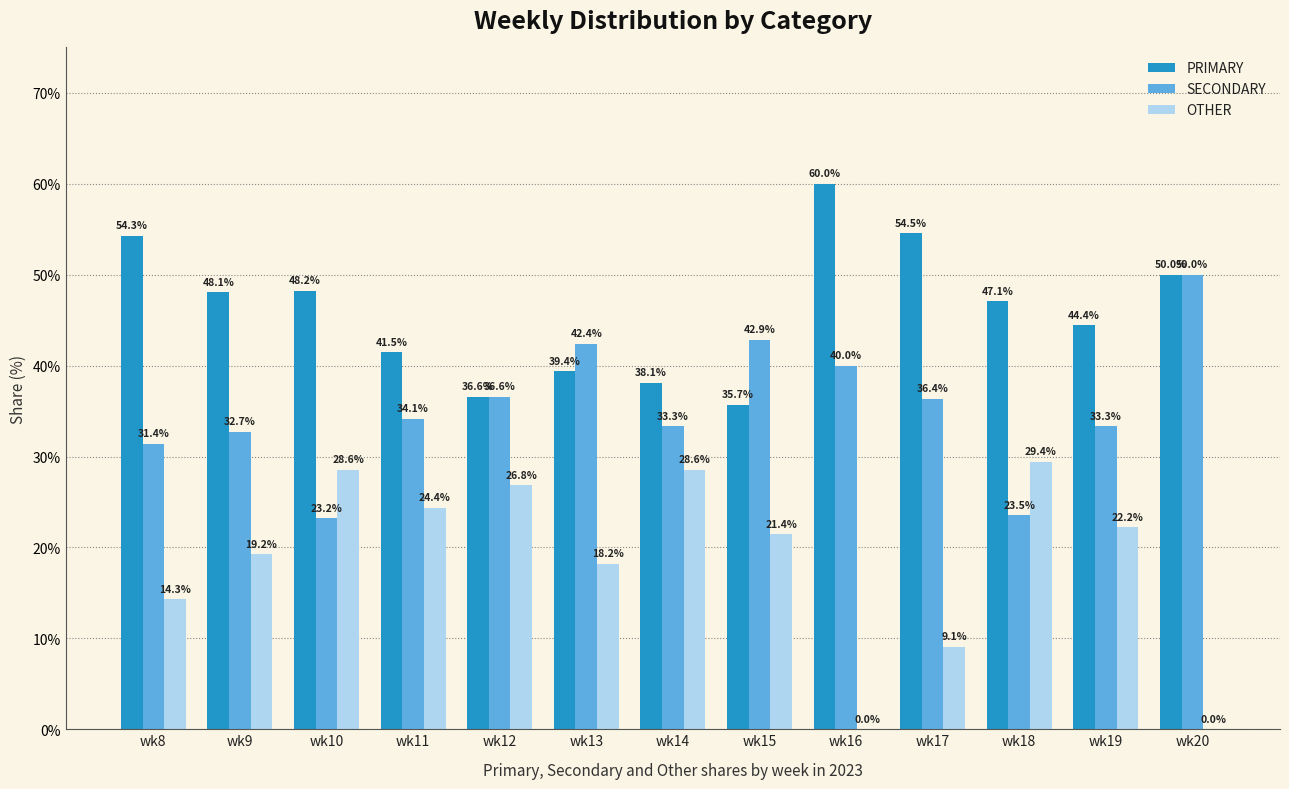

What is the total value across all series at wk9?

100.0